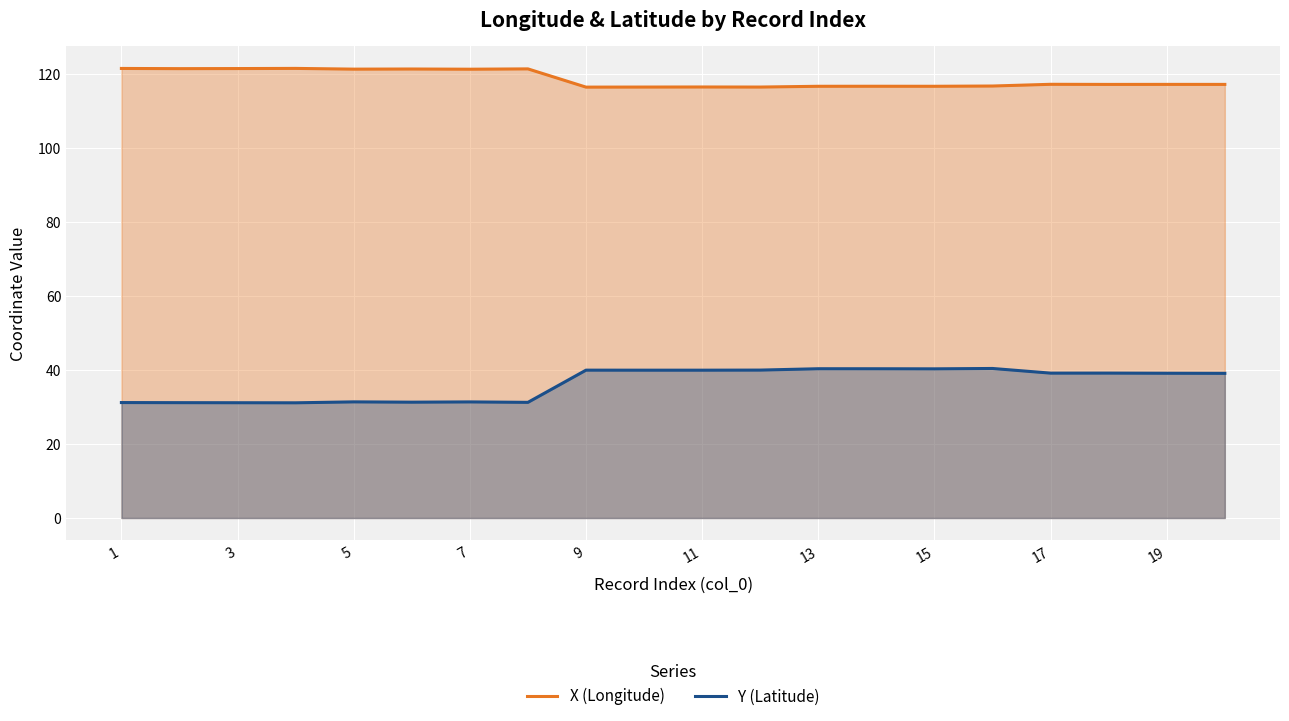

Which series has the largest total across all categories?

X (Longitude)